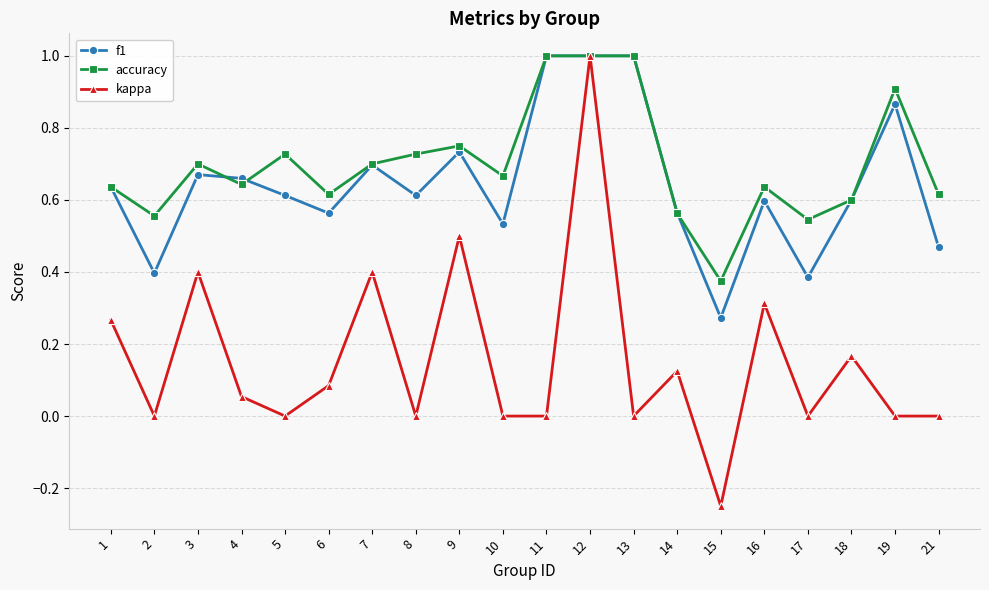

How many distinct data groups are displayed?

3